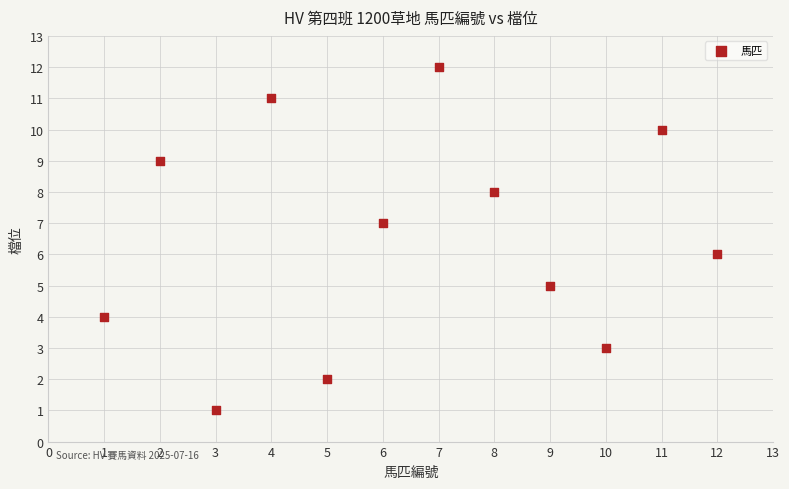

What is the range of Y values (max minus min)?

11